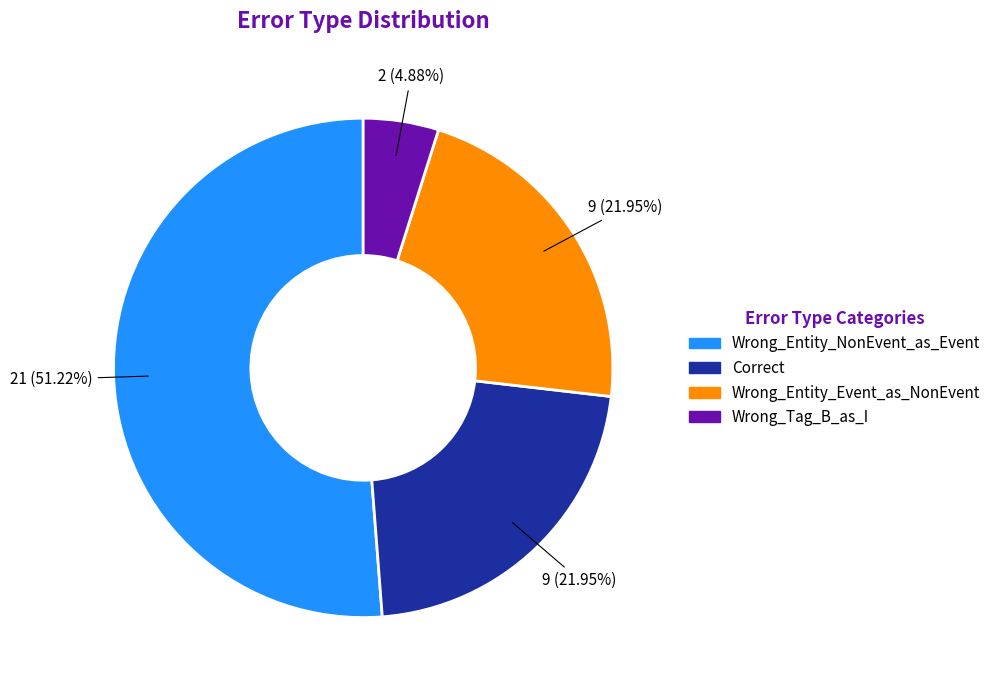

What is the largest slice in the pie chart?

Wrong_Entity_NonEvent_as_Event